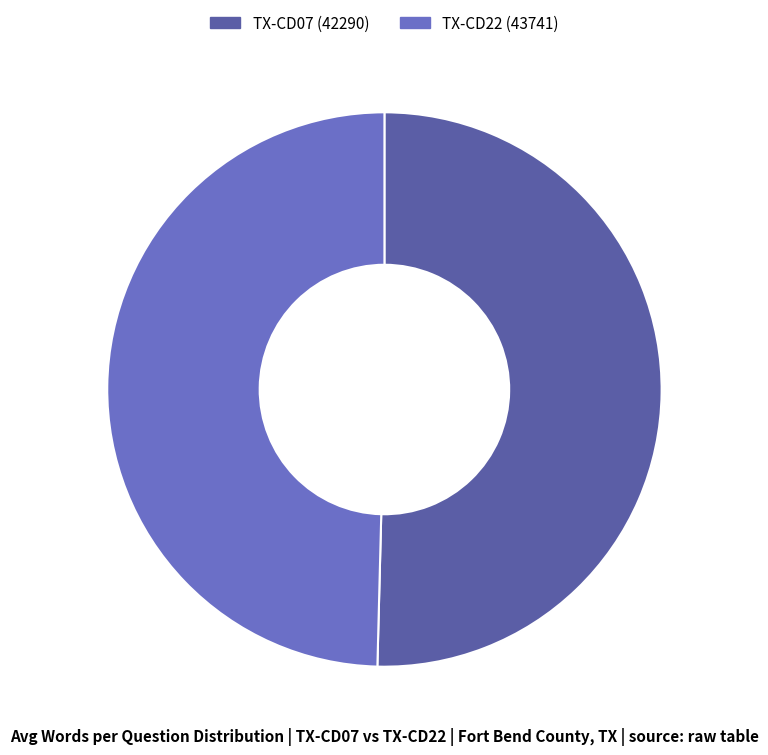

The TX-CD07 (42290) slice represents 50% of the pie. True or false?

True